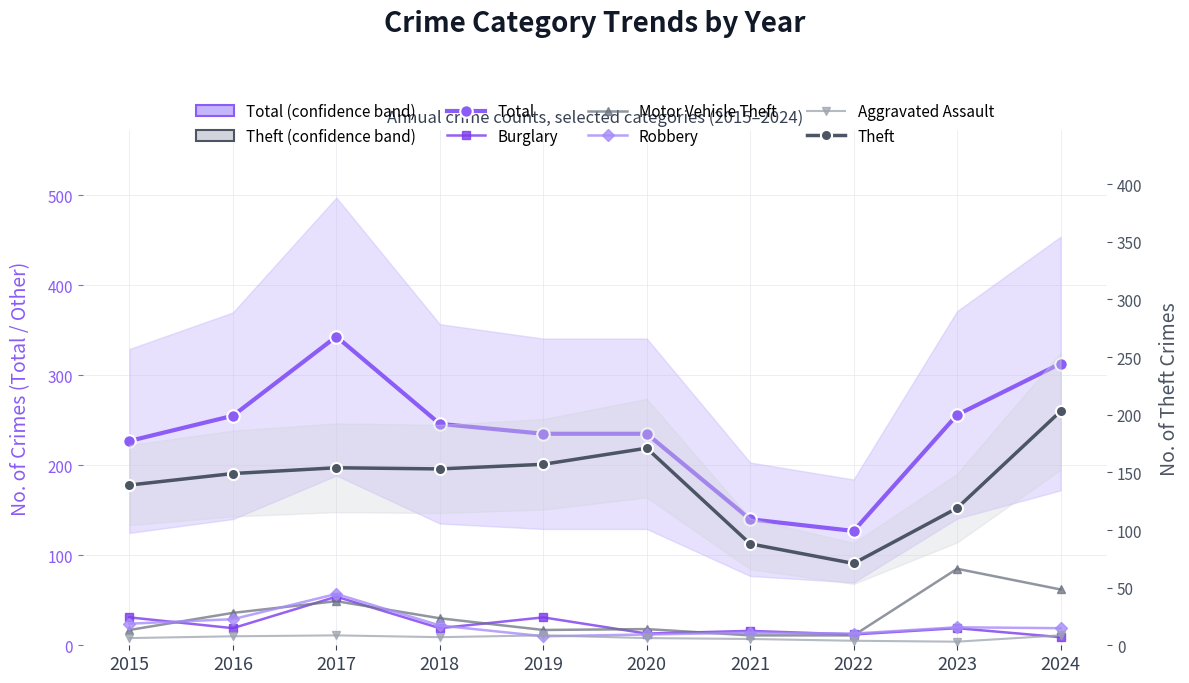

The Total series shows 68 at 2022. True or false?

False